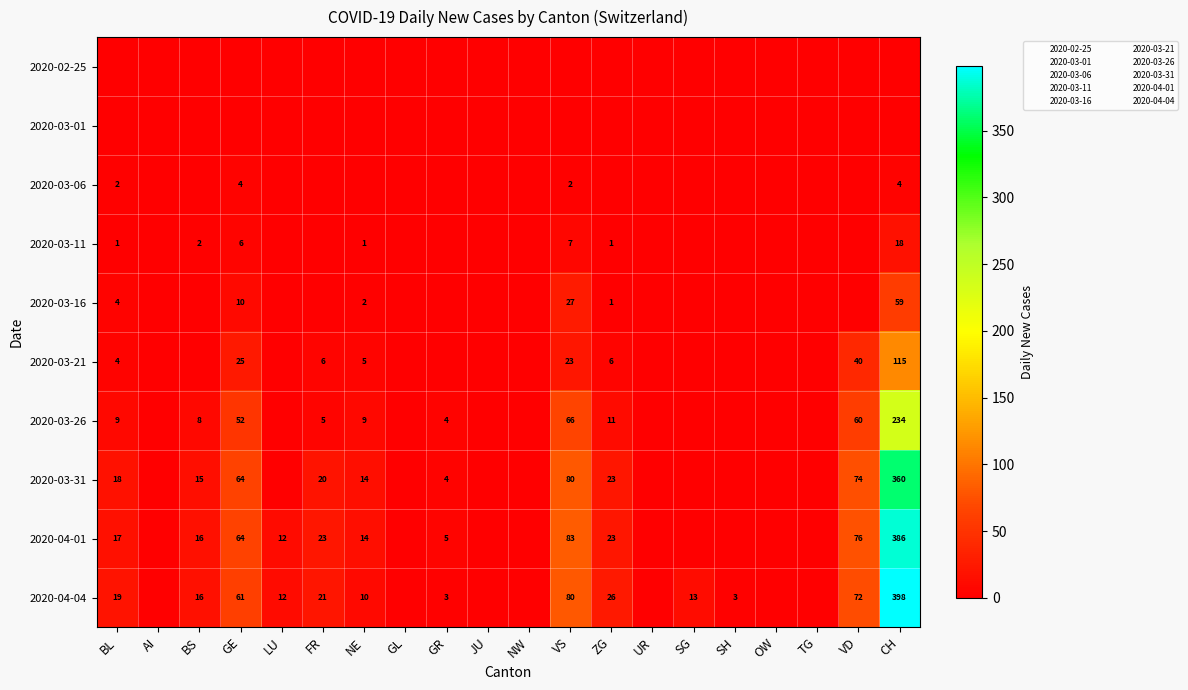

The value of 2020-04-04 at GR is 3. True or false?

True